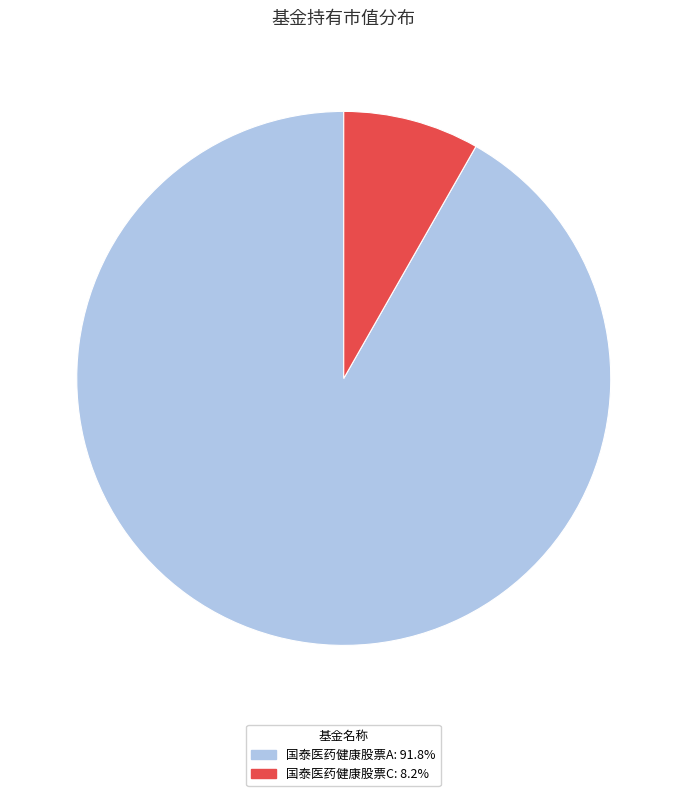

Is the sum of 国泰医药健康股票C and 国泰医药健康股票A greater than half?

Yes